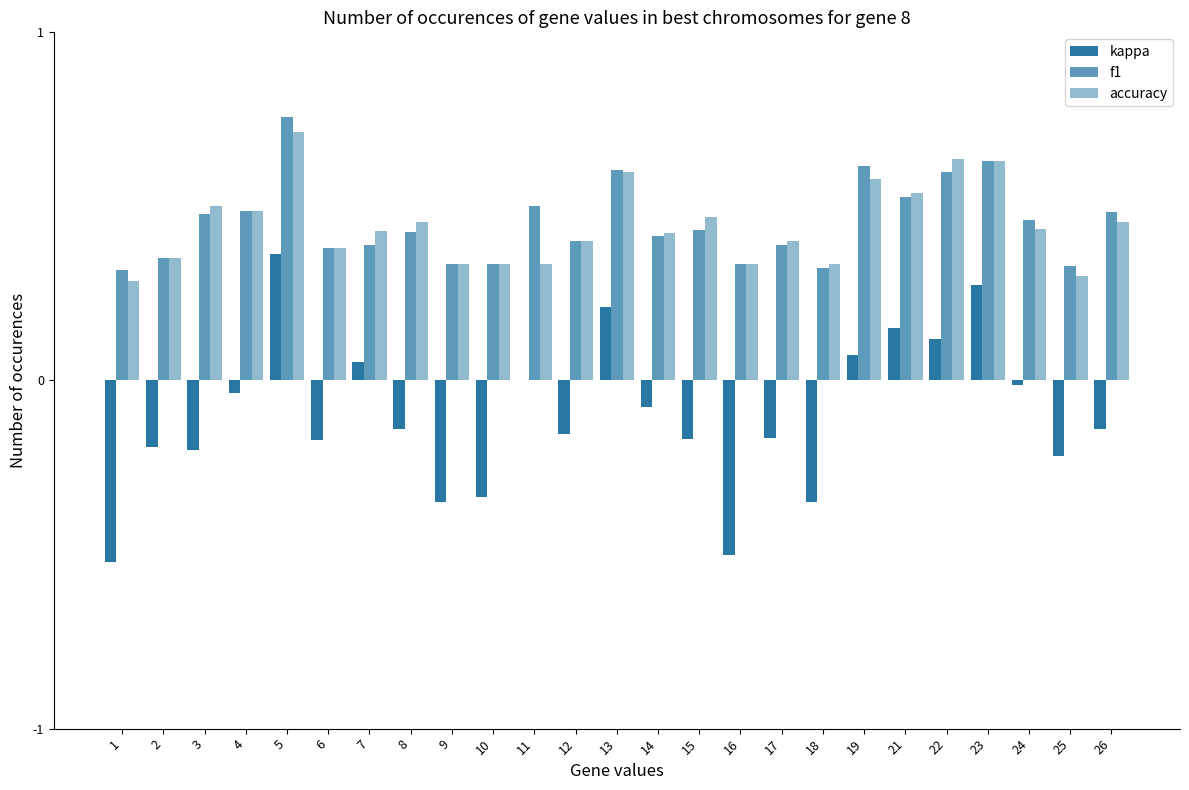

Are the bars horizontal?

No